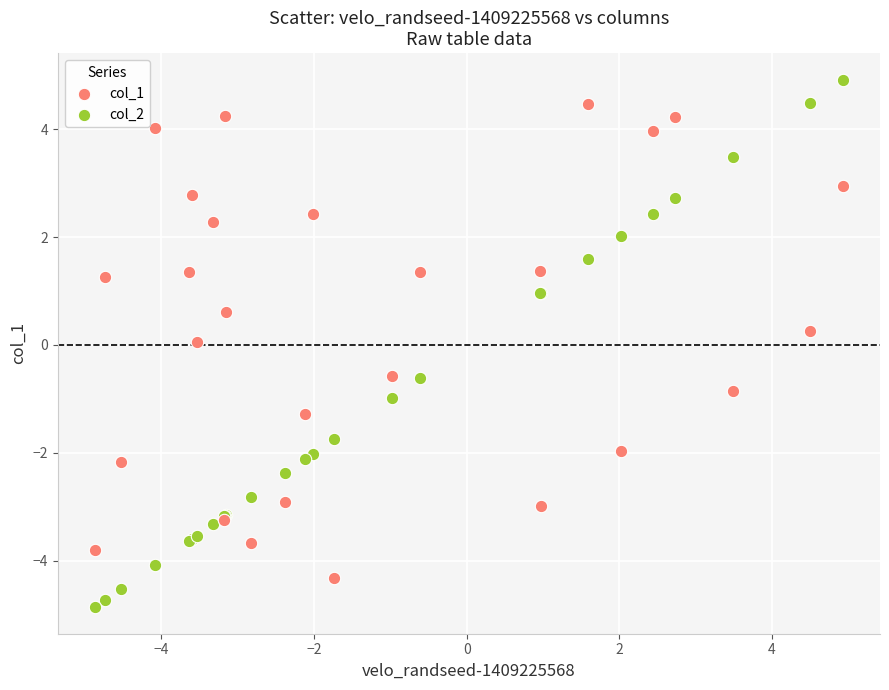

Which series has the widest spread of Y values?

col_2